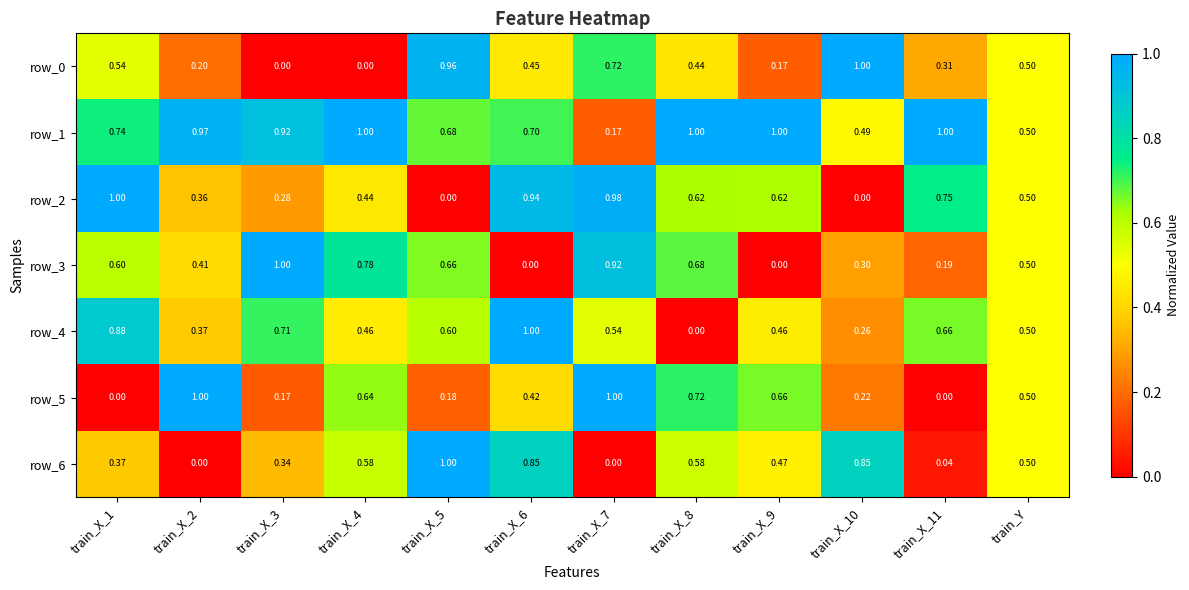

At which label does row_2 reach its peak?

train_X_1